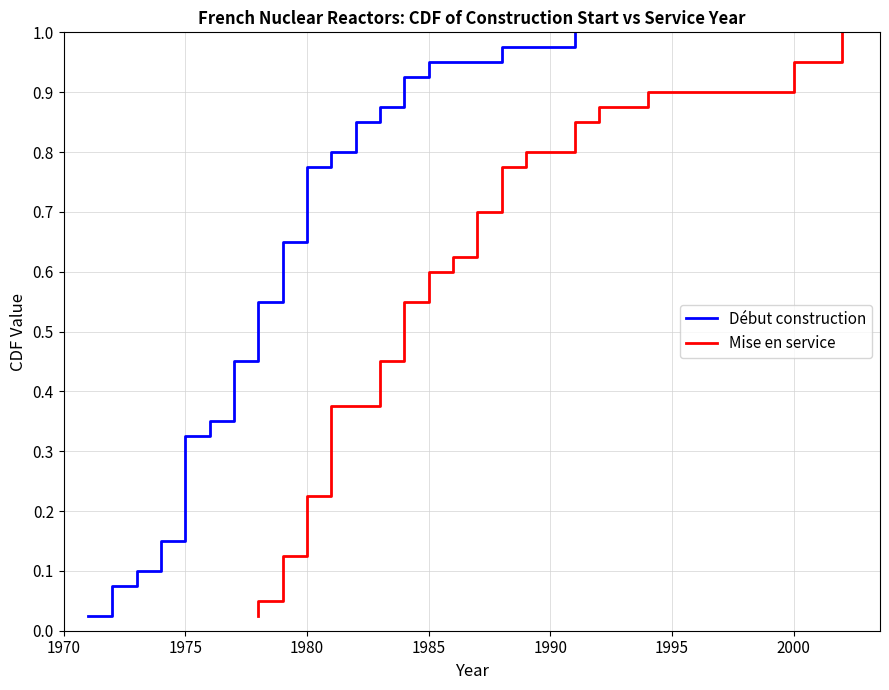

Reading right to left, extract all data points from this chart.

Début construction: 1.0	1.0	0.9	0.9	0.9	0.9	0.8	0.8	0.8	0.8	0.8	0.7	0.7	0.7	0.7	0.6	0.6	0.6	0.6	0.5	0.5	0.5	0.5	0.4	0.4	0.4	0.3	0.3	0.3	0.3	0.2	0.2	0.2	0.2	0.1	0.1	0.1	0.1	0.1	0.0
Mise en service: 1.0	1.0	0.9	0.9	0.9	0.9	0.8	0.8	0.8	0.8	0.8	0.7	0.7	0.7	0.7	0.6	0.6	0.6	0.6	0.5	0.5	0.5	0.5	0.4	0.4	0.4	0.3	0.3	0.3	0.3	0.2	0.2	0.2	0.2	0.1	0.1	0.1	0.1	0.1	0.0